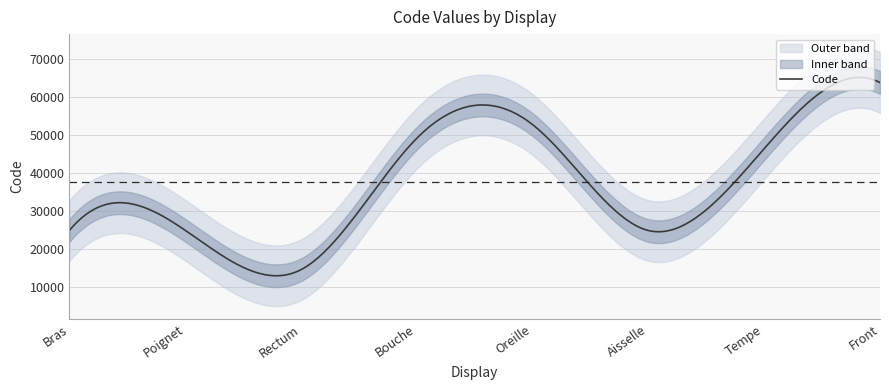

The value at Poignet is 9911. True or false?

False